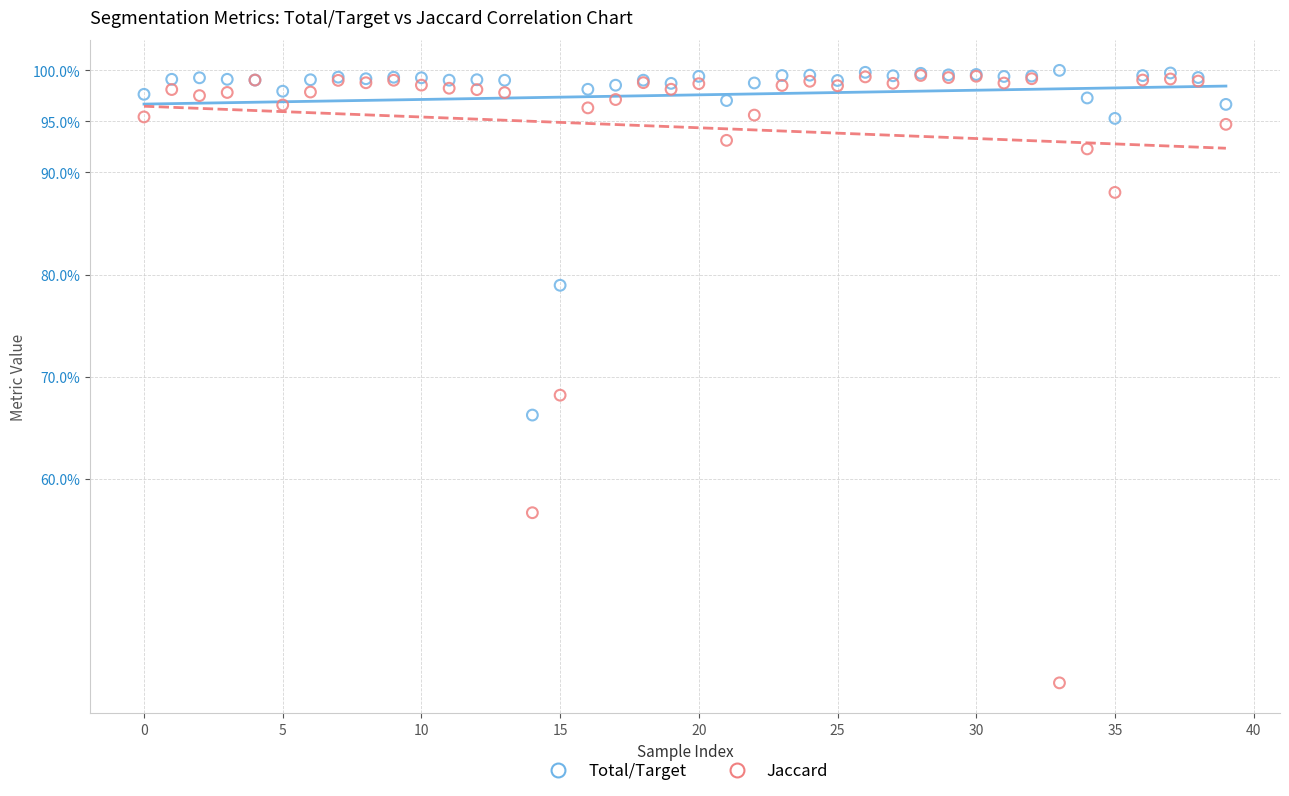

Which series contains the lowest Y value?

Jaccard